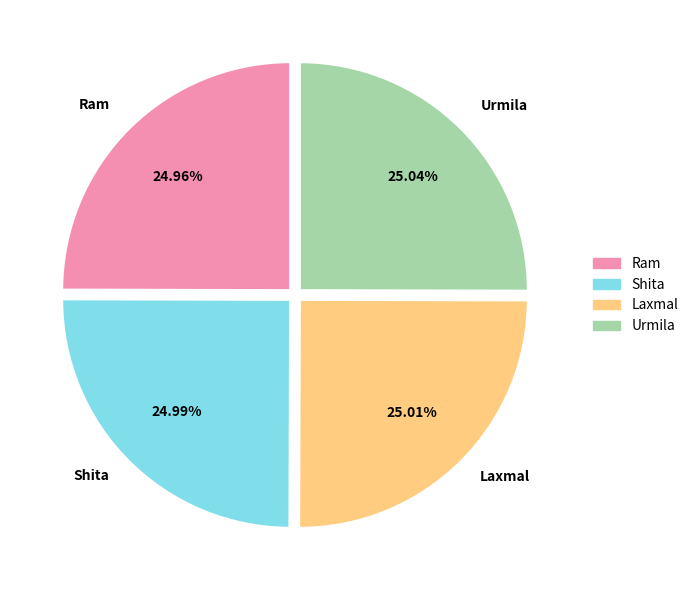

How many slices are in this pie chart?

4